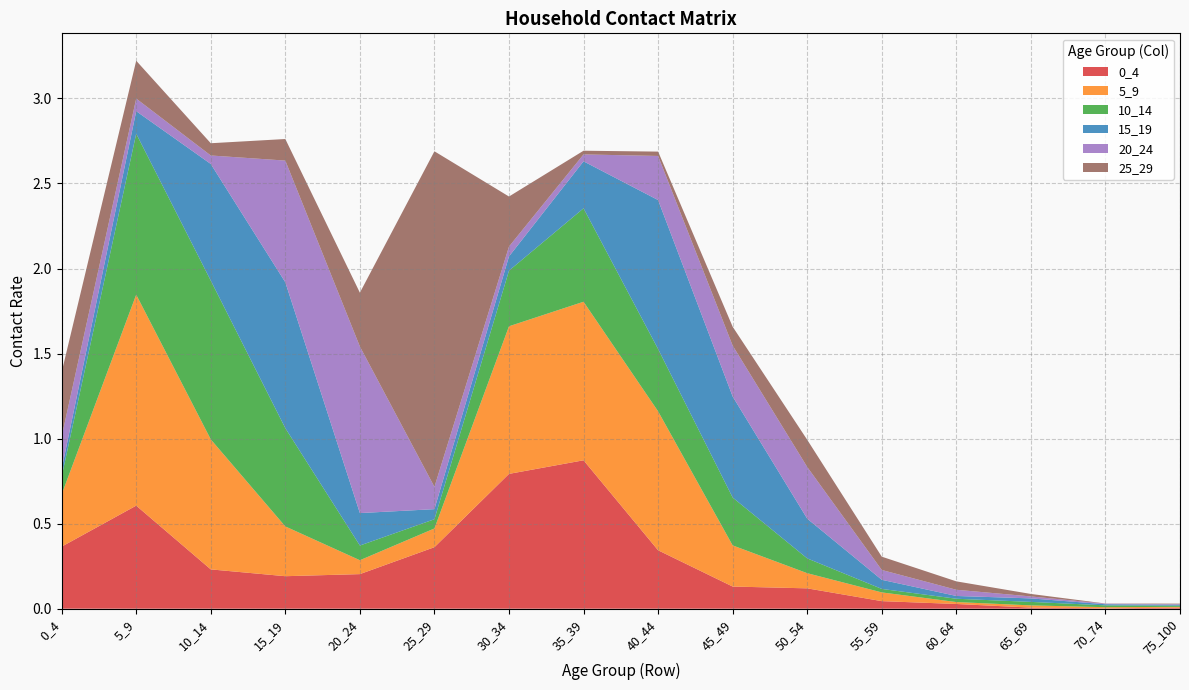

Reading right to left, what are all the values shown in this chart?

0_4: 0.0	0.0	0.0	0.0	0.0	0.1	0.1	0.3	0.9	0.8	0.4	0.2	0.2	0.2	0.6	0.4
5_9: 0.0	0.0	0.0	0.0	0.1	0.1	0.2	0.8	0.9	0.9	0.1	0.1	0.3	0.8	1.2	0.3
10_14: 0.0	0.0	0.0	0.0	0.0	0.1	0.3	0.4	0.5	0.3	0.1	0.1	0.6	0.9	0.9	0.1
15_19: 0.0	0.0	0.0	0.0	0.1	0.2	0.6	0.9	0.3	0.1	0.1	0.2	0.9	0.7	0.1	0.0
20_24: 0.0	0.0	0.0	0.0	0.1	0.3	0.3	0.3	0.0	0.1	0.1	1.0	0.7	0.0	0.1	0.2
25_29: 0.0	0.0	0.0	0.0	0.1	0.2	0.1	0.0	0.0	0.3	2.0	0.3	0.1	0.1	0.2	0.4